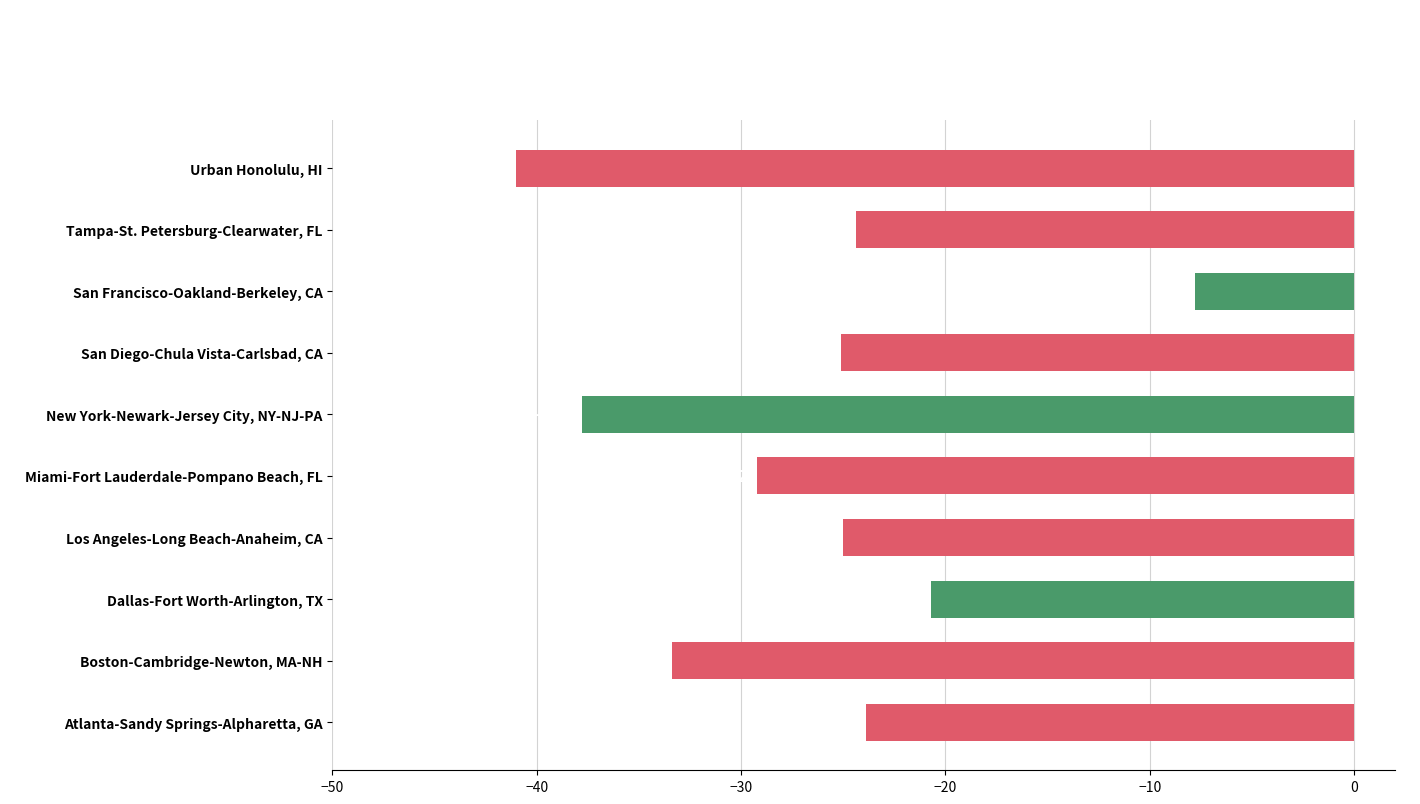

The value at San Francisco-Oakland-Berkeley, CA is -5.0. True or false?

False